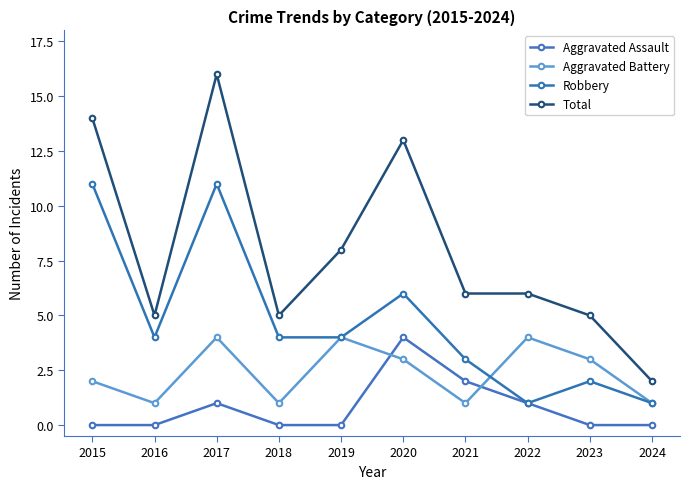

List the labels in order of Aggravated Battery value, largest first.

2017, 2019, 2022, 2020, 2023, 2015, 2016, 2018, 2021, 2024